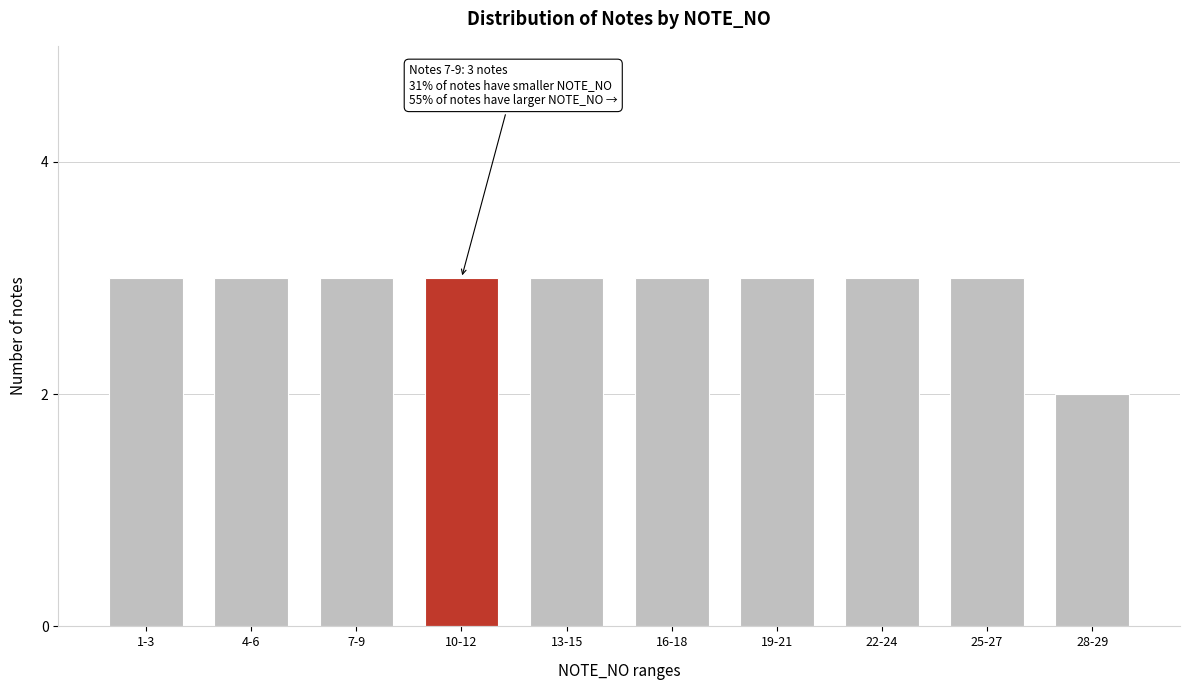

Reading right to left, what are all the values shown in this chart?

2	3	3	3	3	3	3	3	3	3